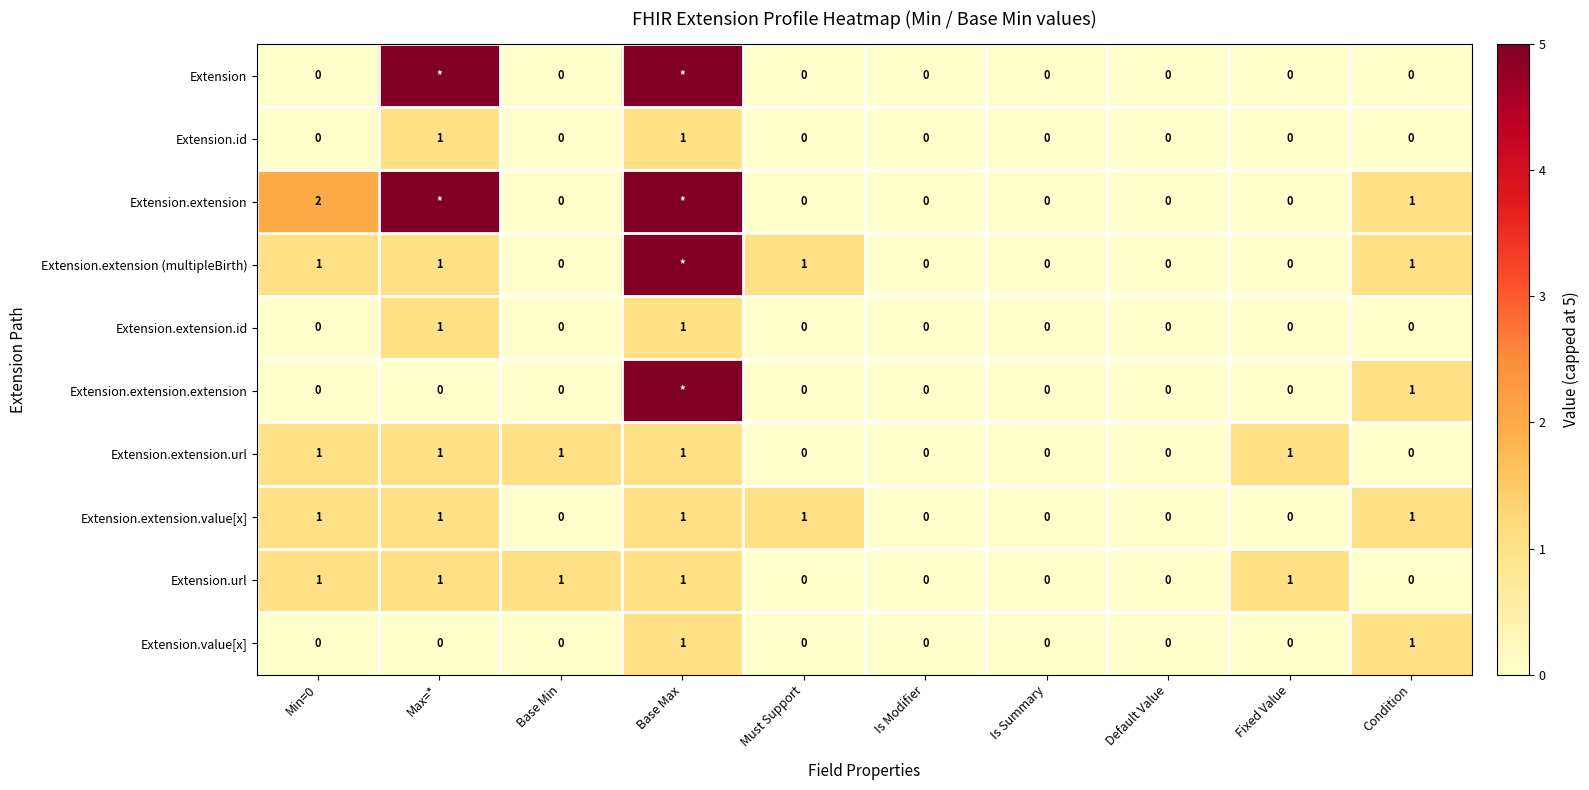

Count the number of categories in the chart.

10